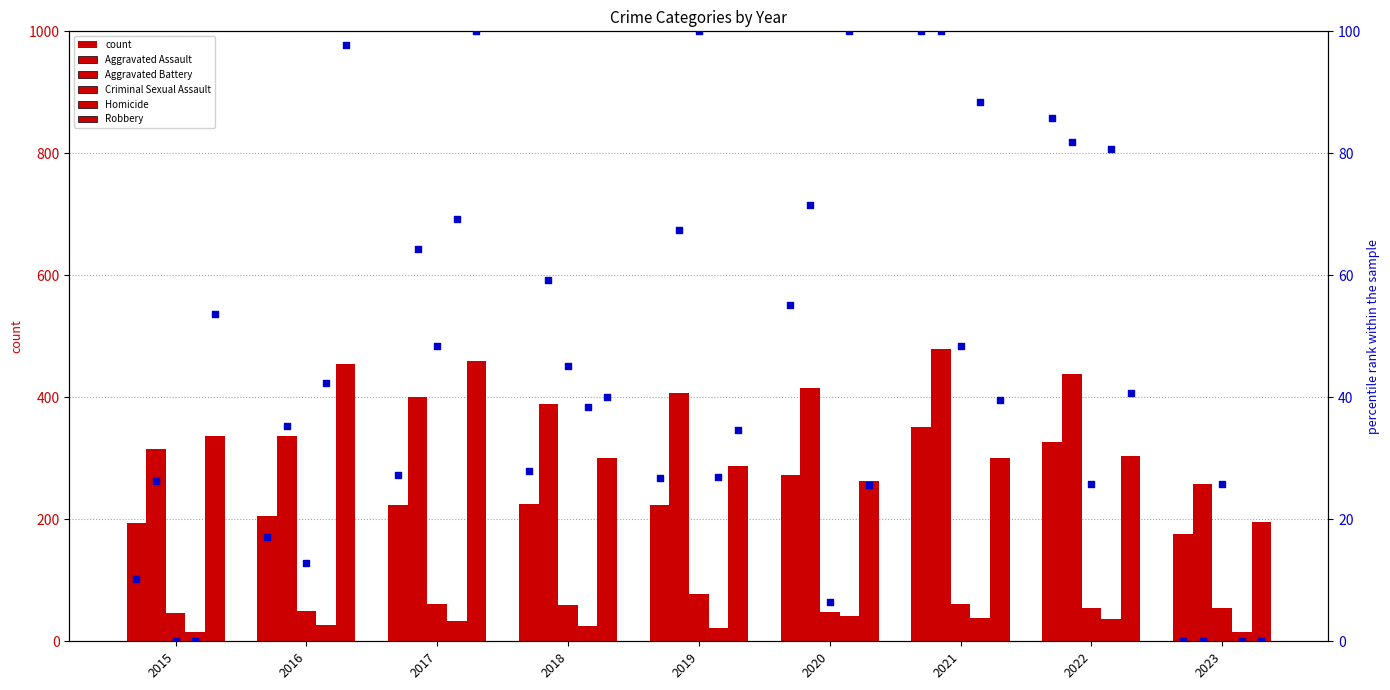

Is the value of Homicide at 2019 greater than the value of Robbery at 2016?

No